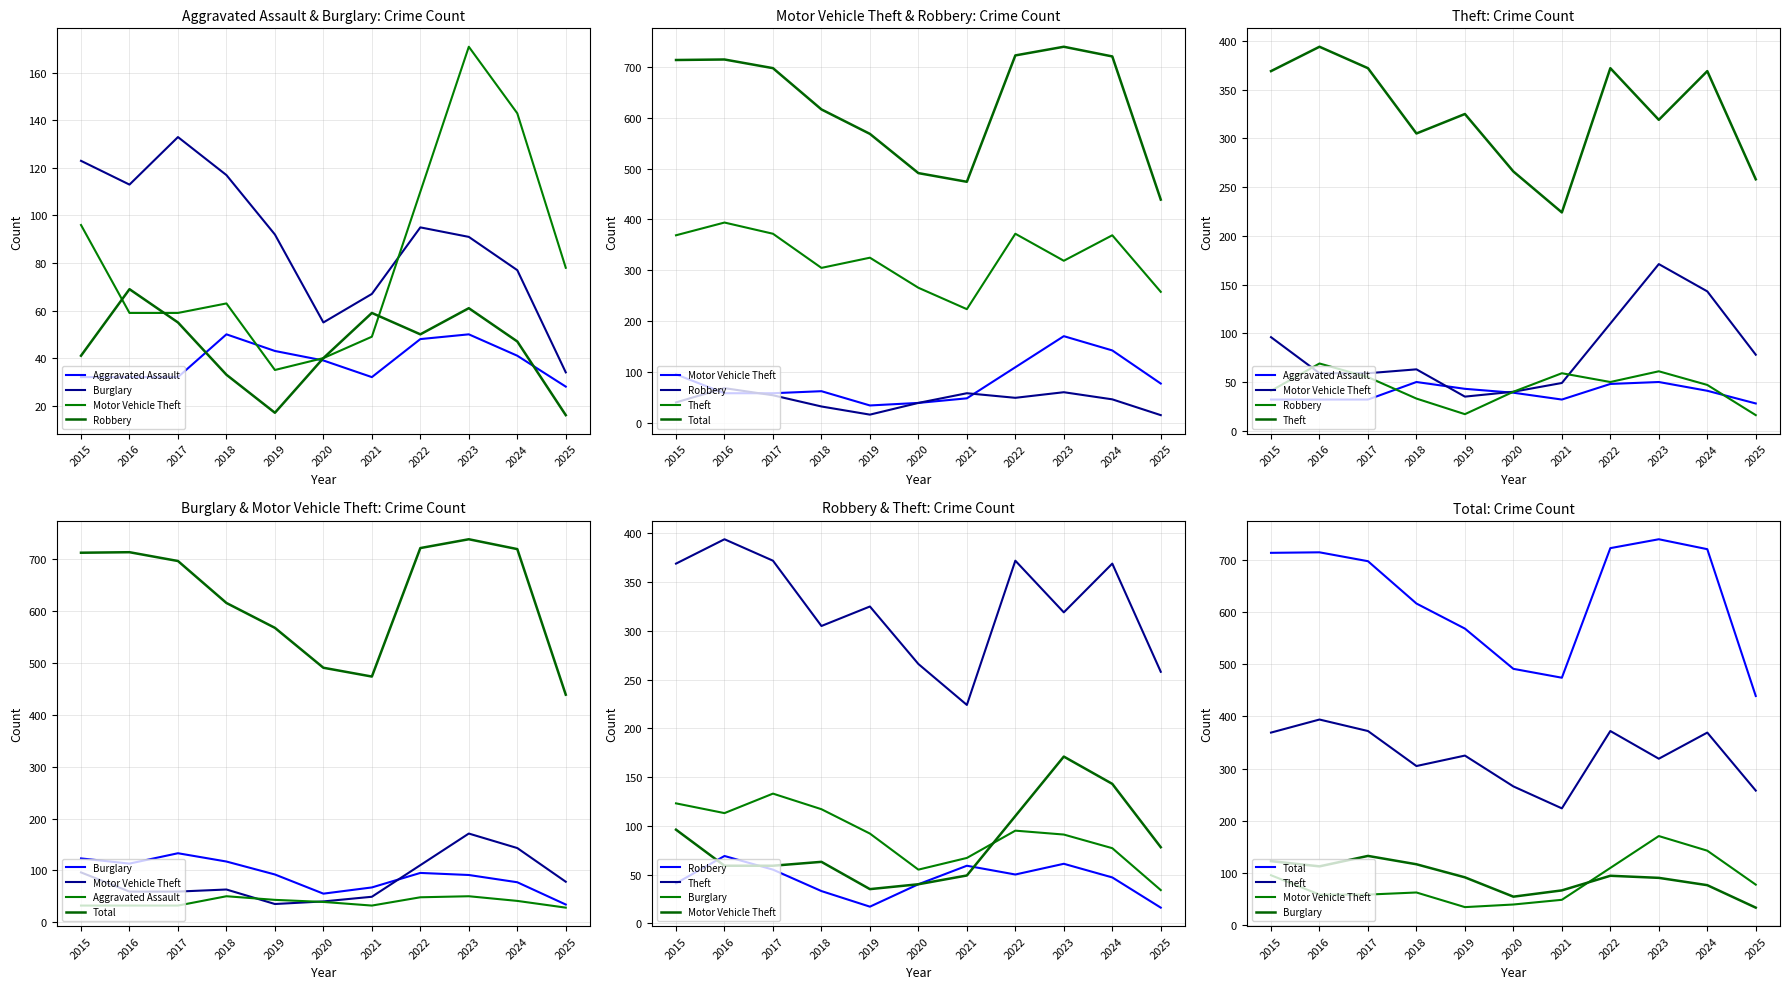

Is this an area chart (filled region under the line)?

No